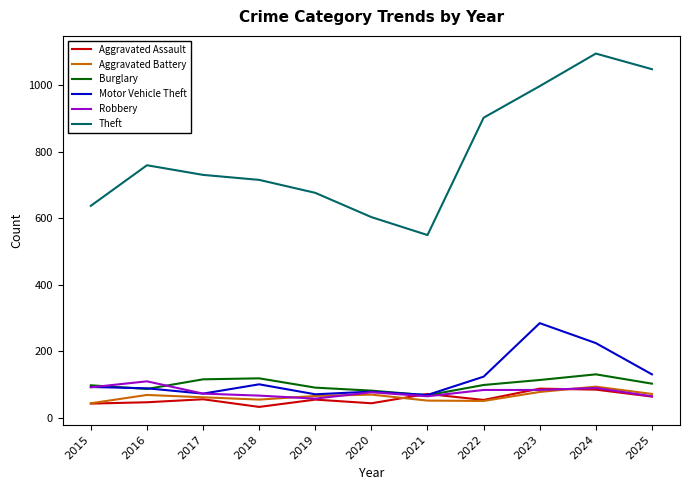

What is the maximum value shown in the chart?

1095